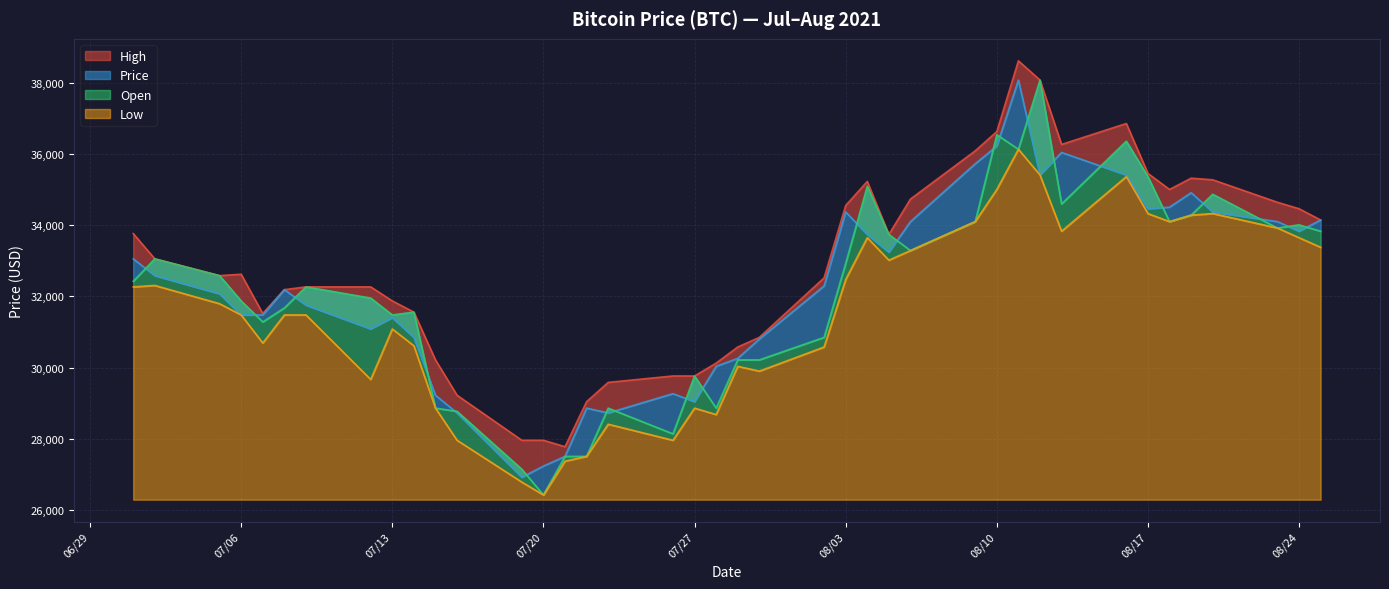

What is the label of the 25th point from the left?

08/04/2021